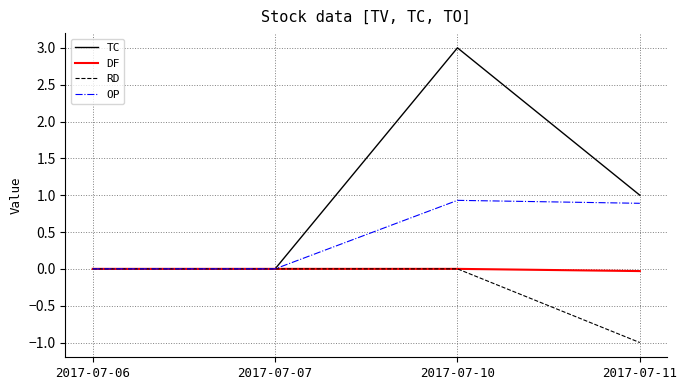

What is the total value across all series at 2017-07-11?

0.9